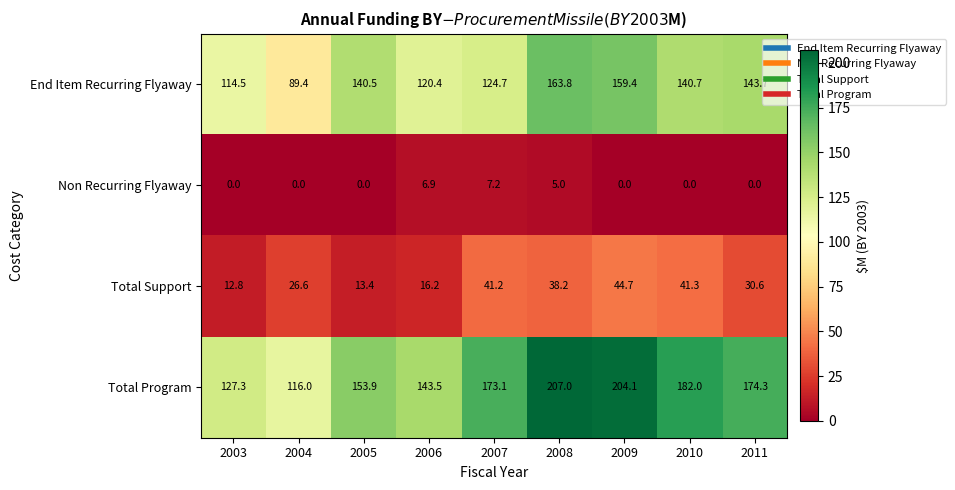

True or false: End Item Recurring Flyaway has a value of 231.1 at 2011.

False